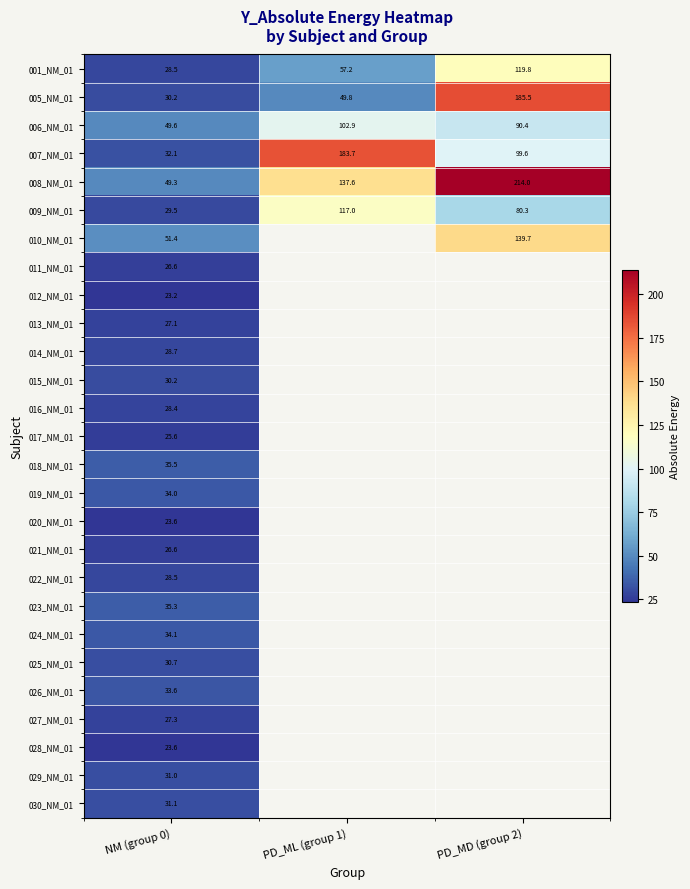

Which series has the largest total across all categories?

008_NM_01